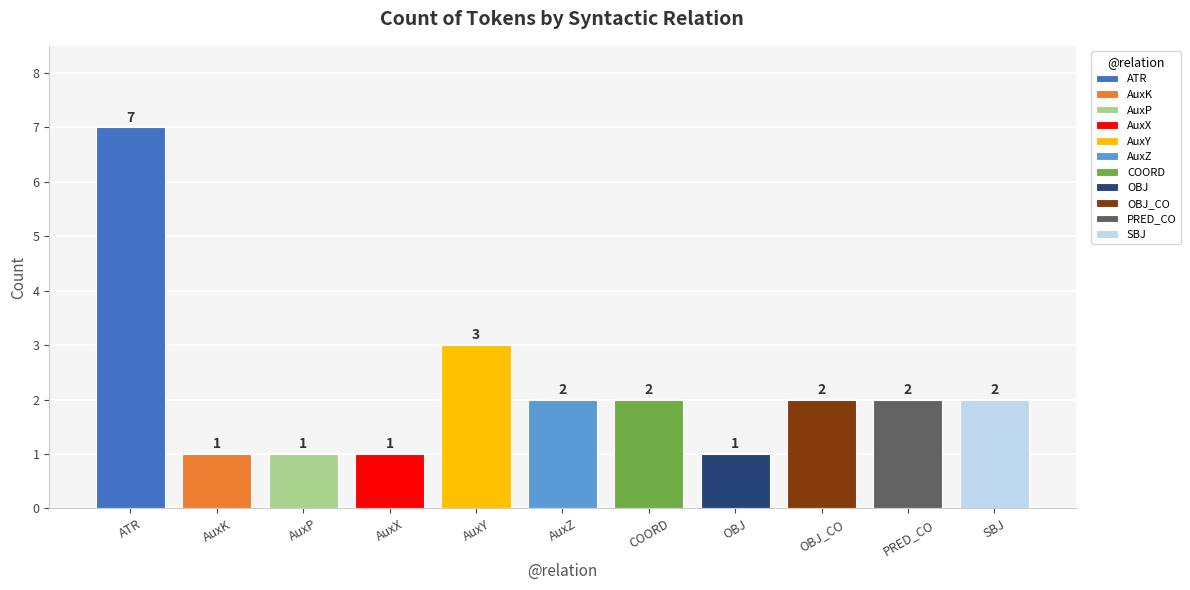

True or false: the data shows 2 at COORD.

True